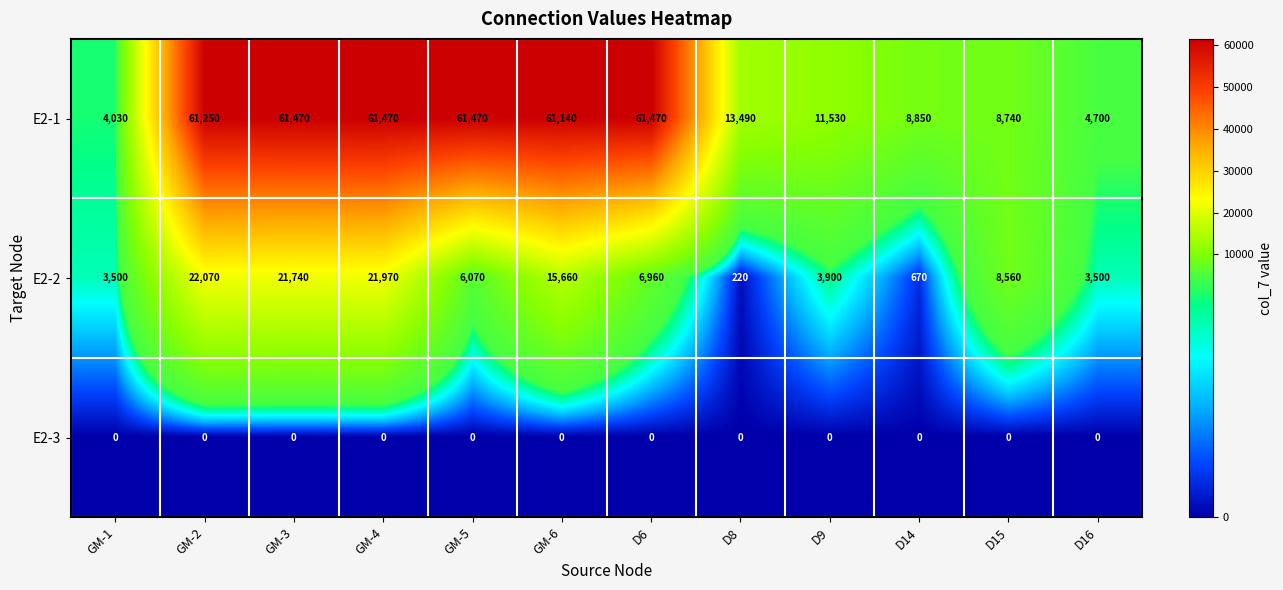

At which label is E2-2 closest to 11145?

D15